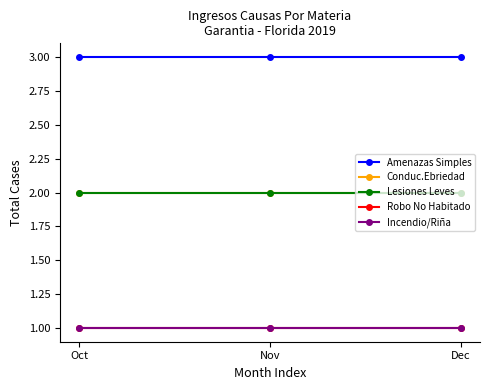

Reading left to right, what are all the values shown in this chart?

Amenazas Simples: Oct=3	Nov=3	Dec=3
Conduc.Ebriedad: Oct=2	Nov=2	Dec=2
Lesiones Leves: Oct=2	Nov=2	Dec=2
Robo No Habitado: Oct=1	Nov=1	Dec=1
Incendio/Riña: Oct=1	Nov=1	Dec=1